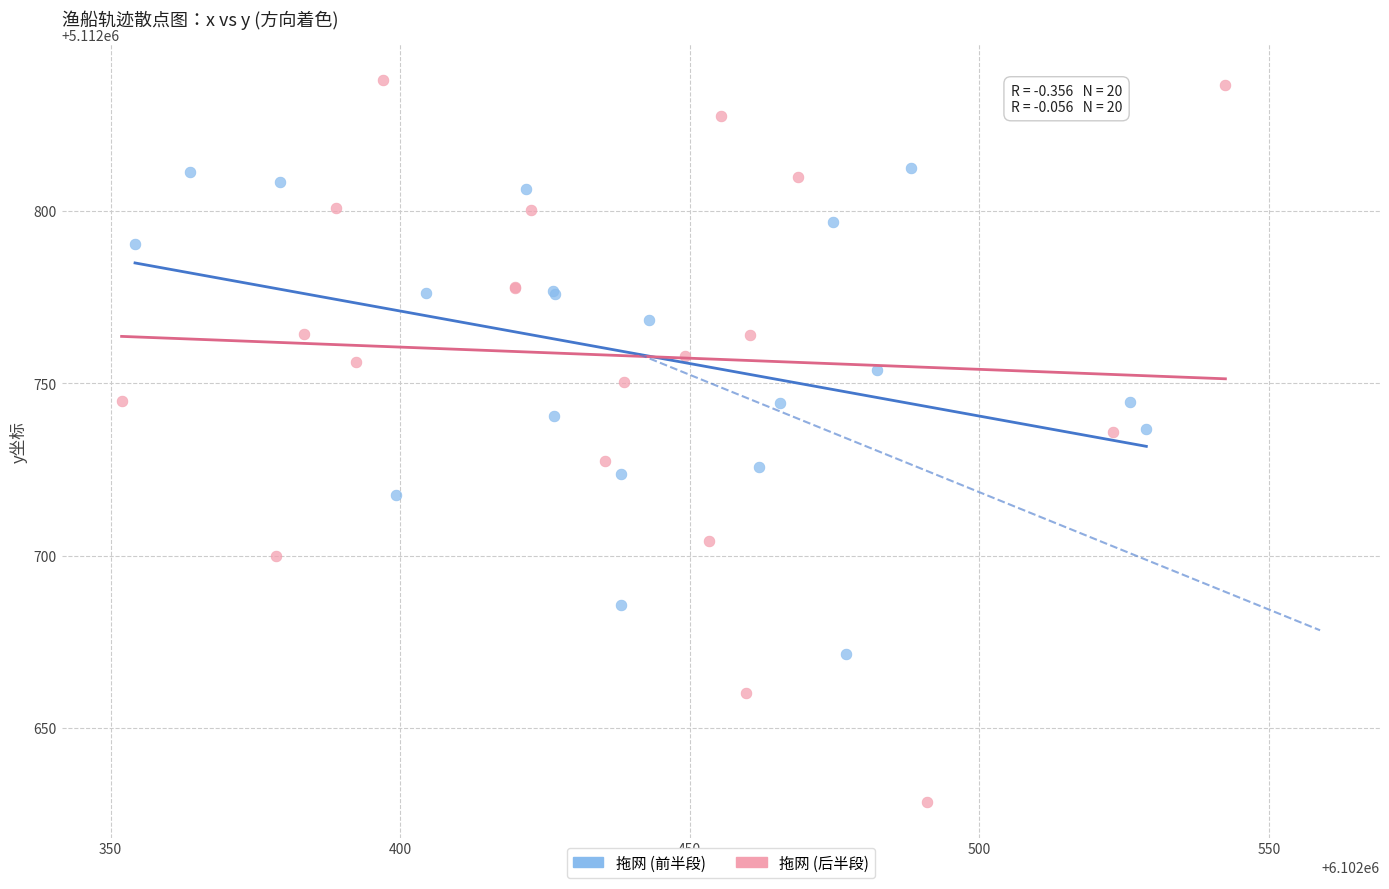

Which series contains the highest Y value?

拖网 (后半段)